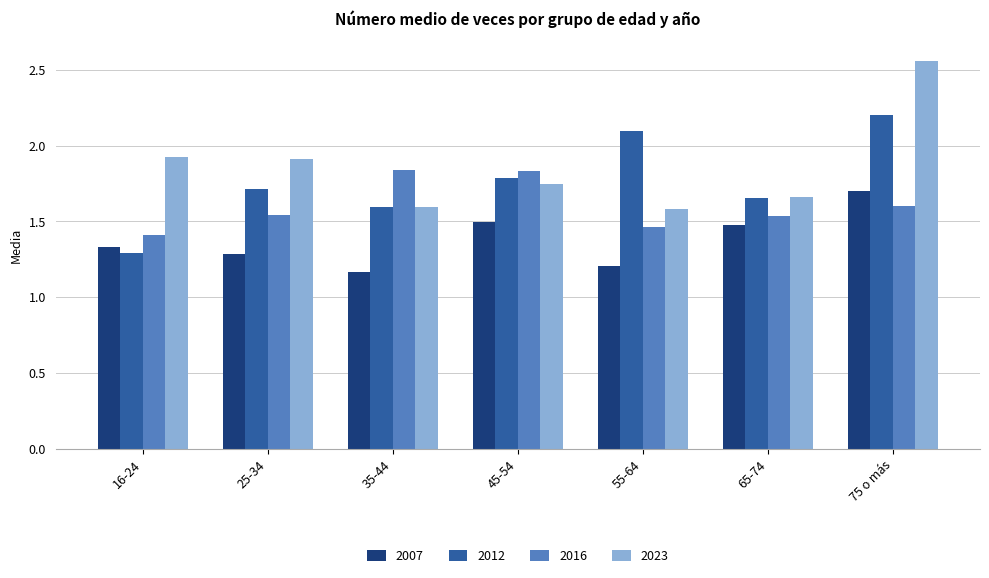

What is the difference between the 2023 values at 16-24 and 65-74?

0.3